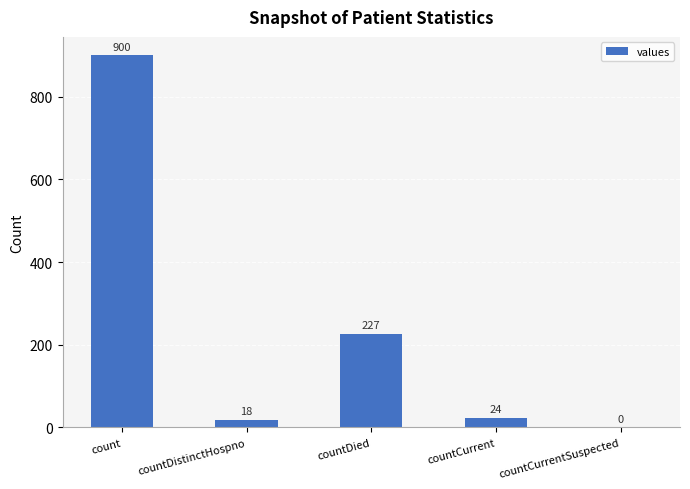

How many series are shown in this chart?

1